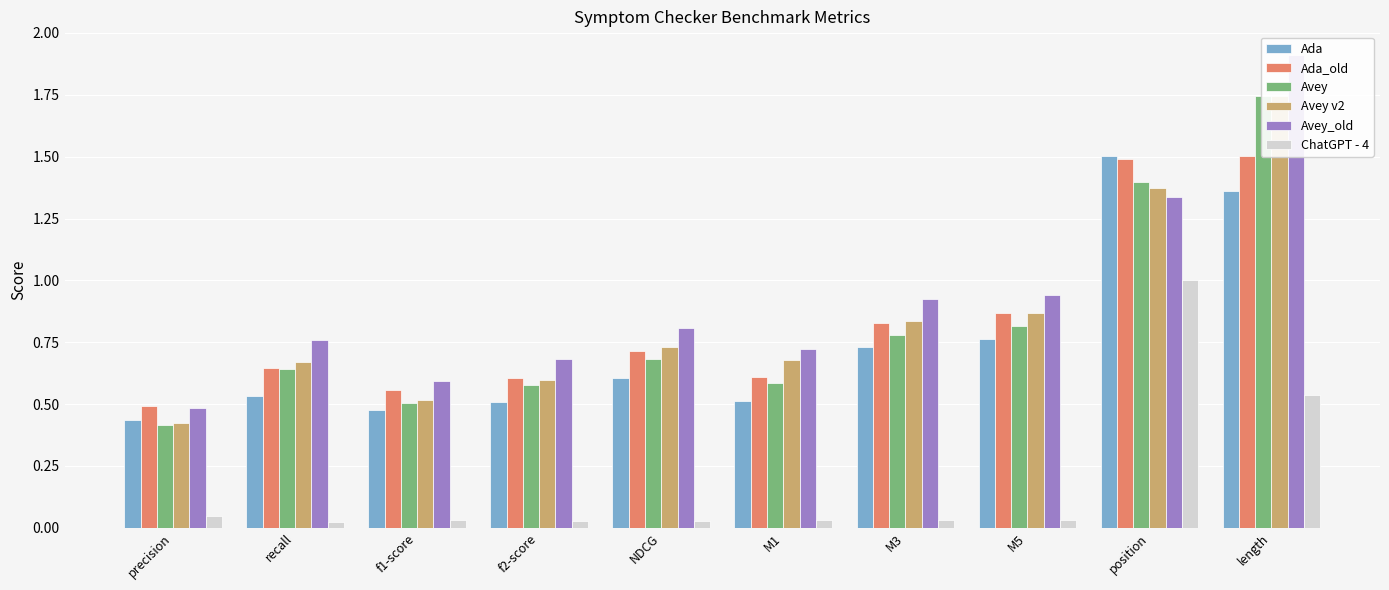

What are all the series names shown in the legend?

Ada, Ada_old, Avey, Avey v2, Avey_old, ChatGPT - 4